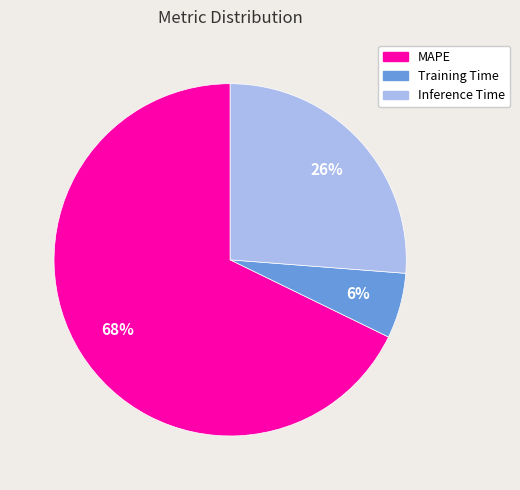

To the nearest percent, what portion does Inference Time represent?

26%